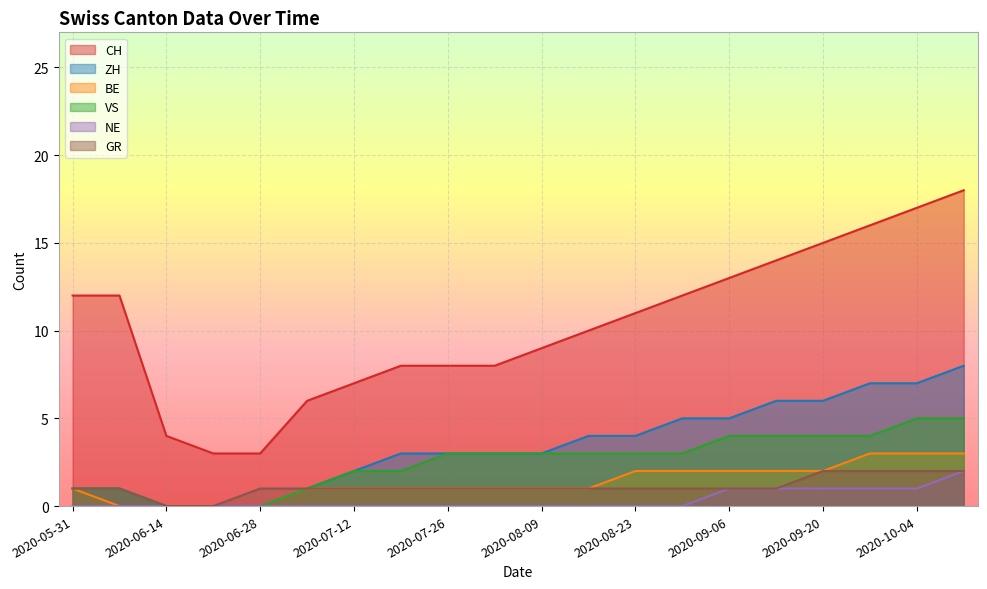

Which series has the largest total across all categories?

CH